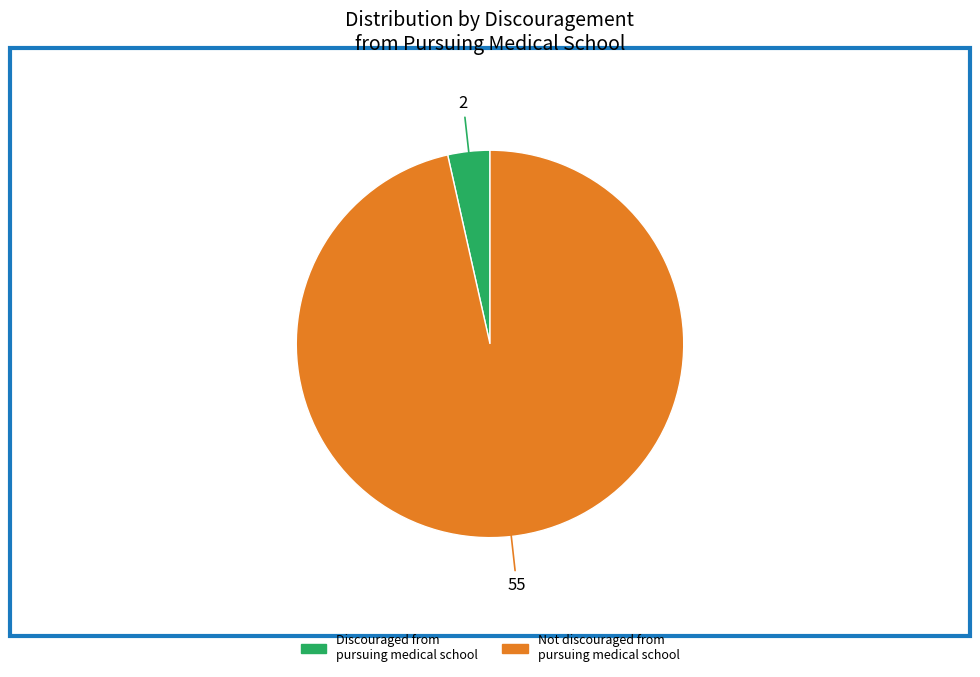

What is the ratio of the value at Not discouraged from pursuing medical school to the value at Discouraged from pursuing medical school?

27.5